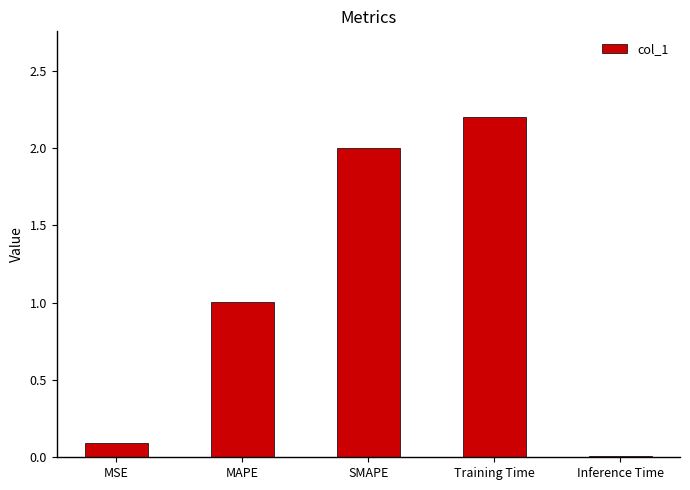

What is the sum of all values?

5.3